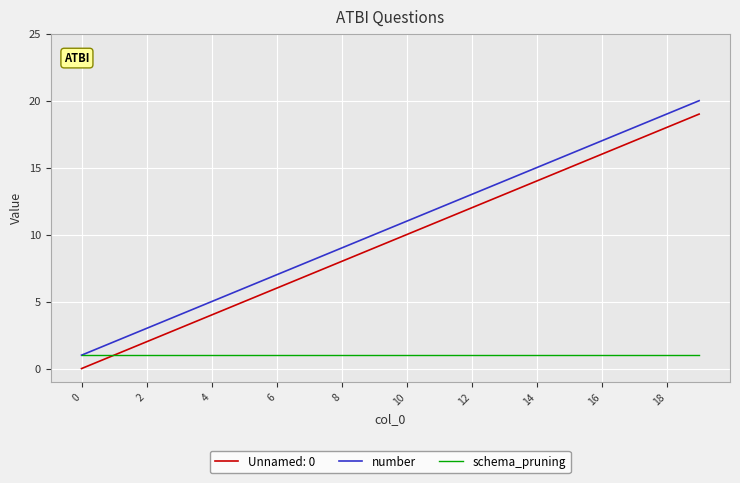

True or false: number and Unnamed: 0 cross at least once.

False